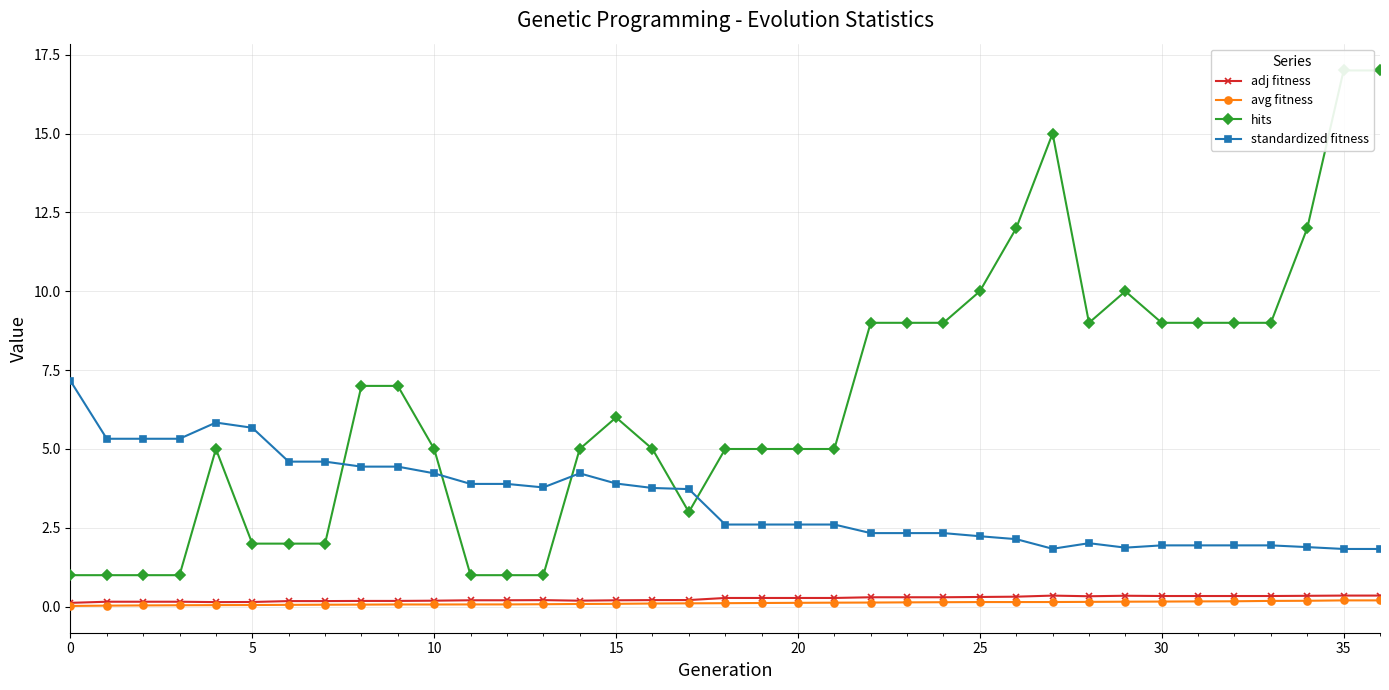

What are all the series names shown in the legend?

adj fitness, avg fitness, hits, standardized fitness